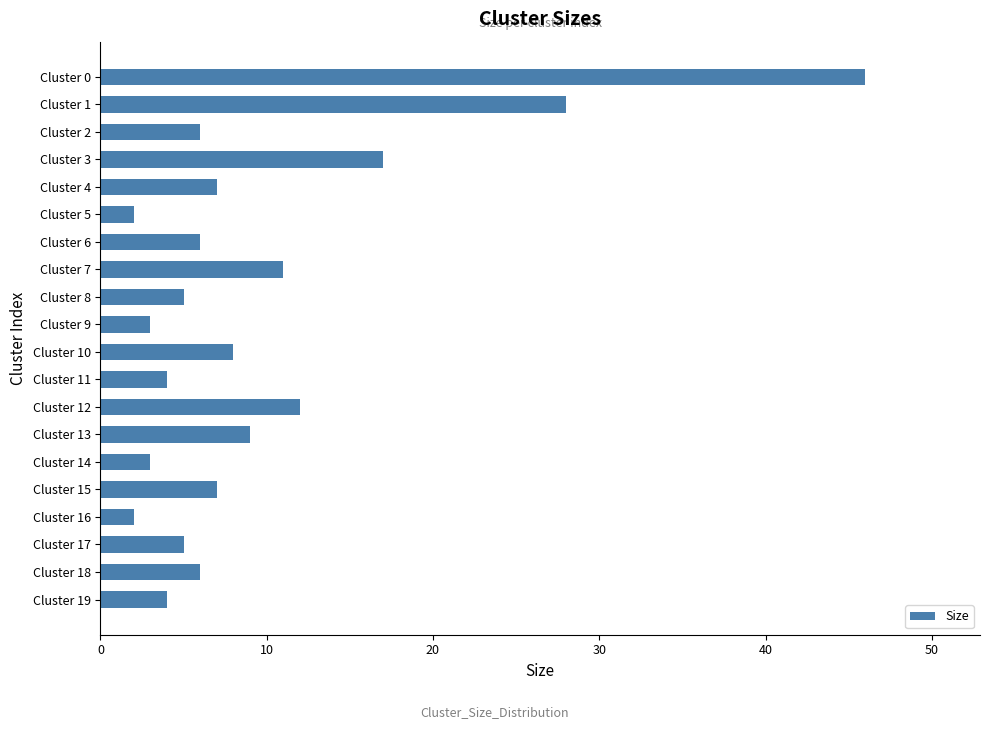

What is the value of the 19th bar from the top?

6